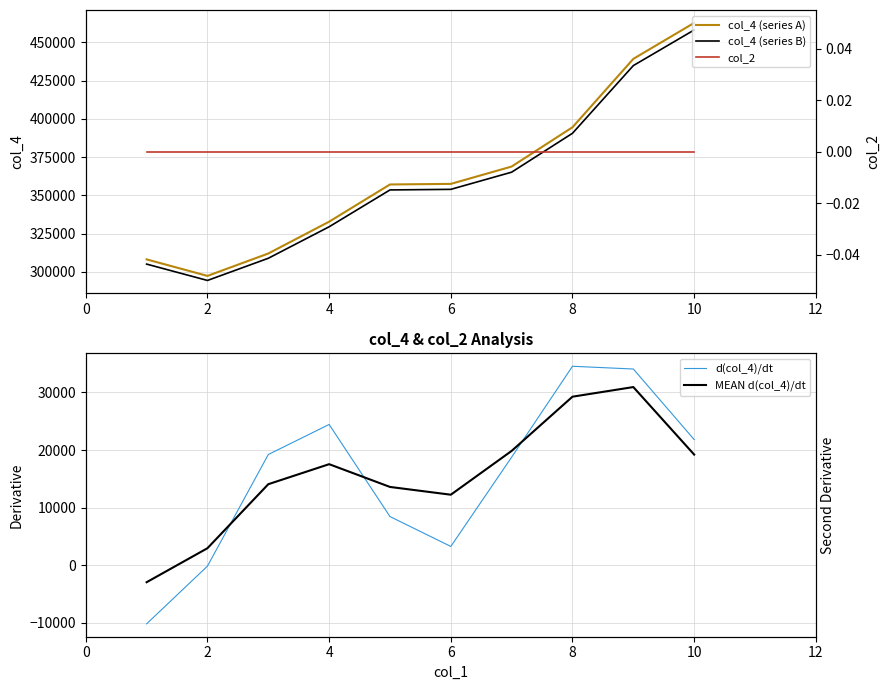

The value of d(col_4)/dt at 8 is 7973.8. True or false?

False